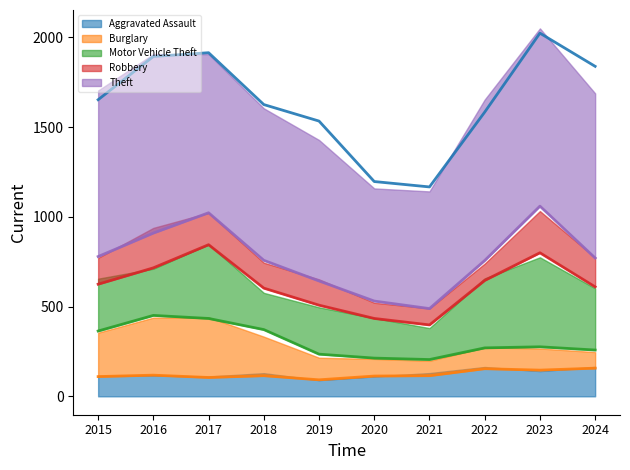

Where does the Theft (trend) series first go above 1653?

2016